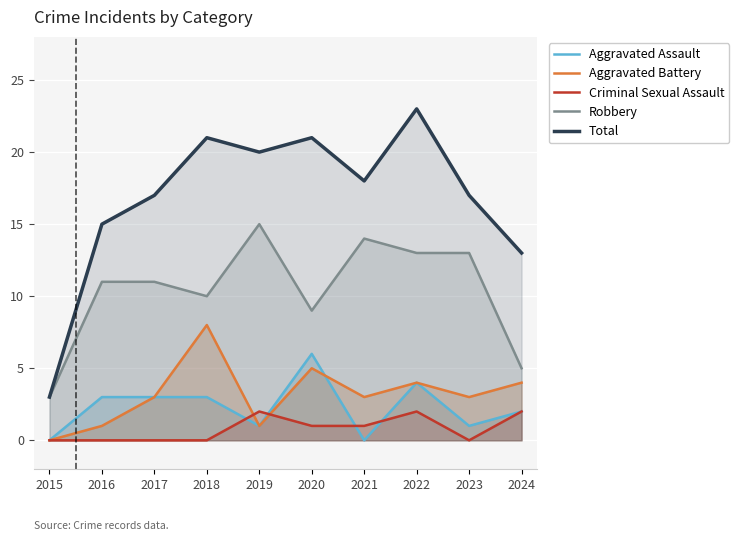

Which series has the largest total across all categories?

Total